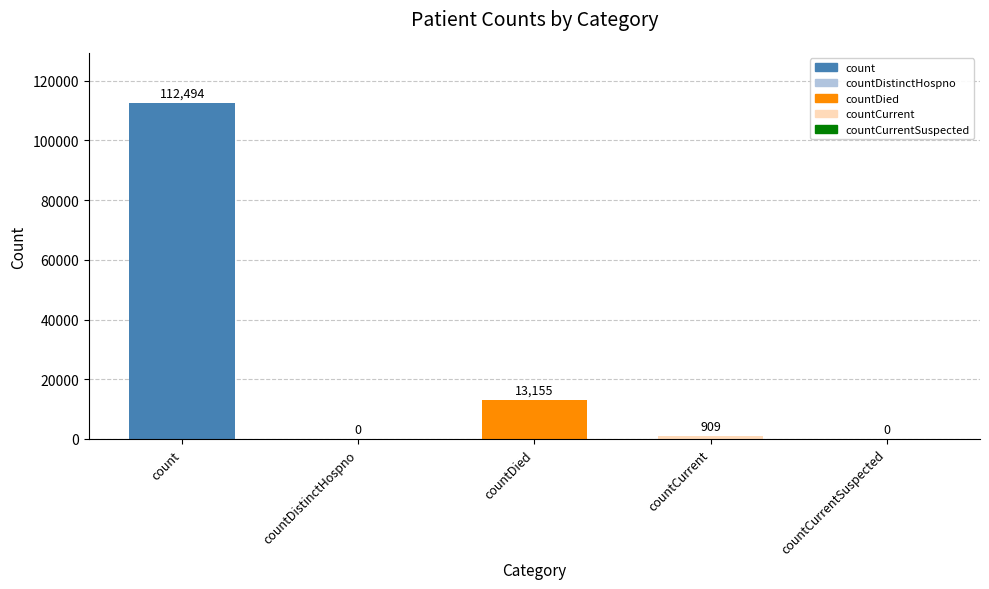

What is the maximum value shown in the chart?

112494